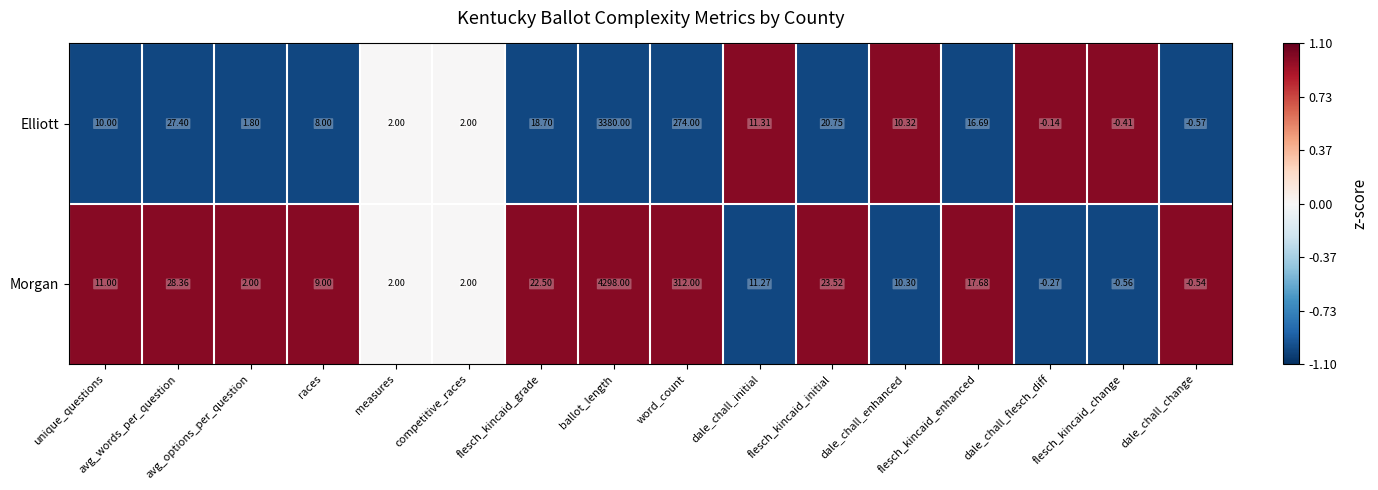

Rank the series by their maximum value, from highest to lowest.

Morgan, Elliott